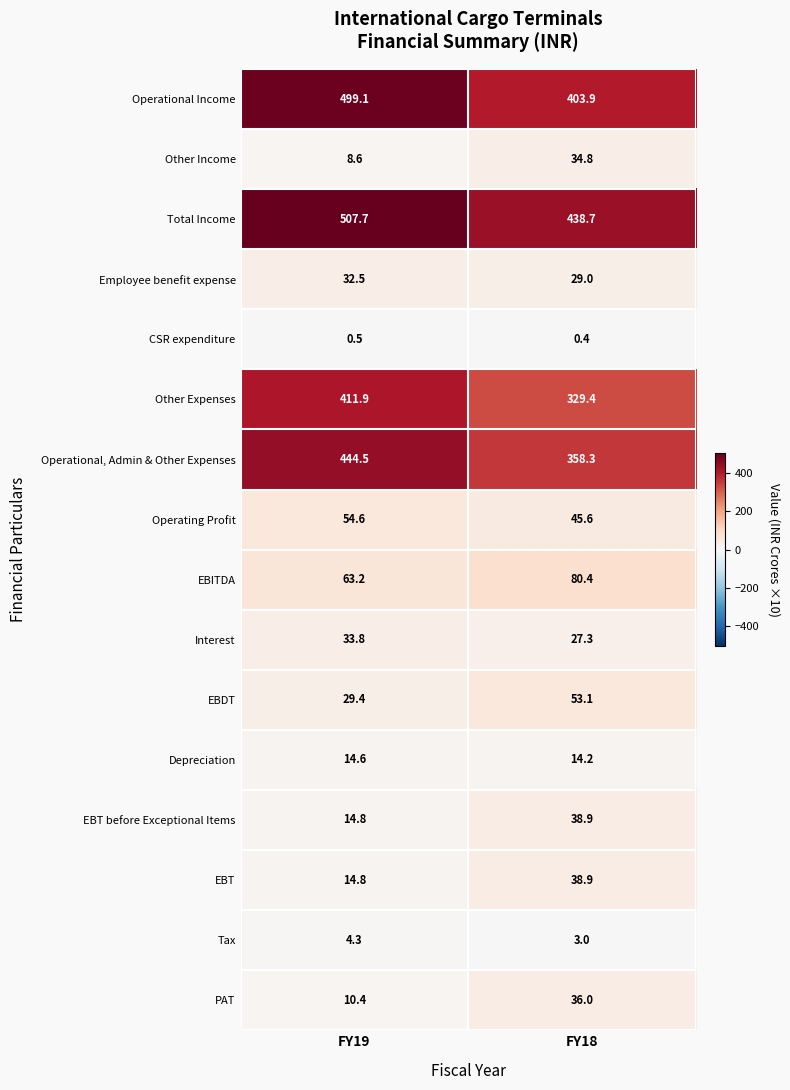

At which label does EBT reach its peak?

FY18